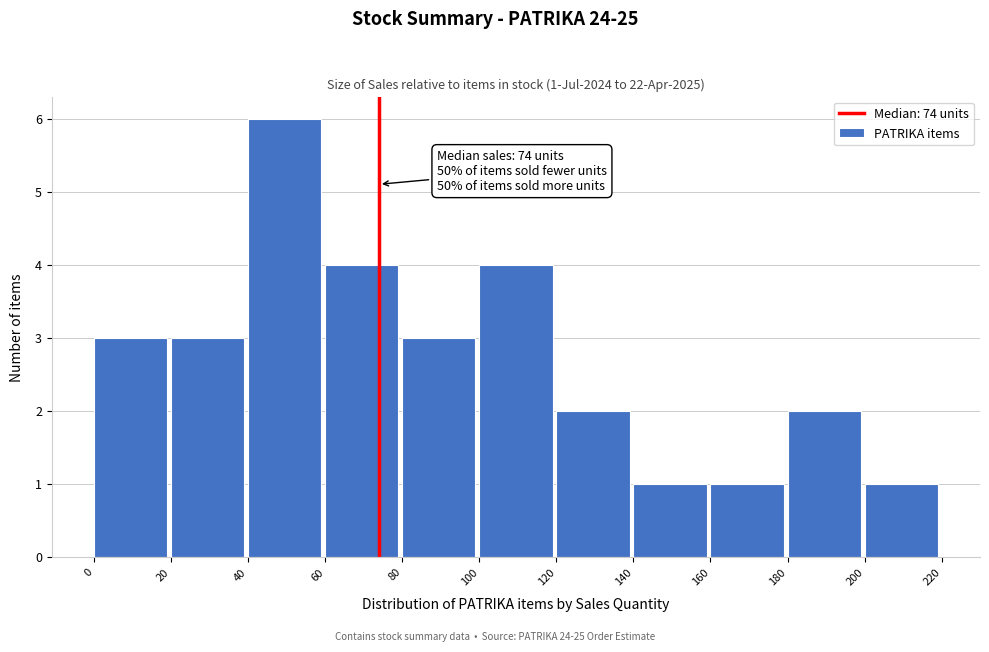

Over which range of the x-axis is the bar tallest?

40 to 60